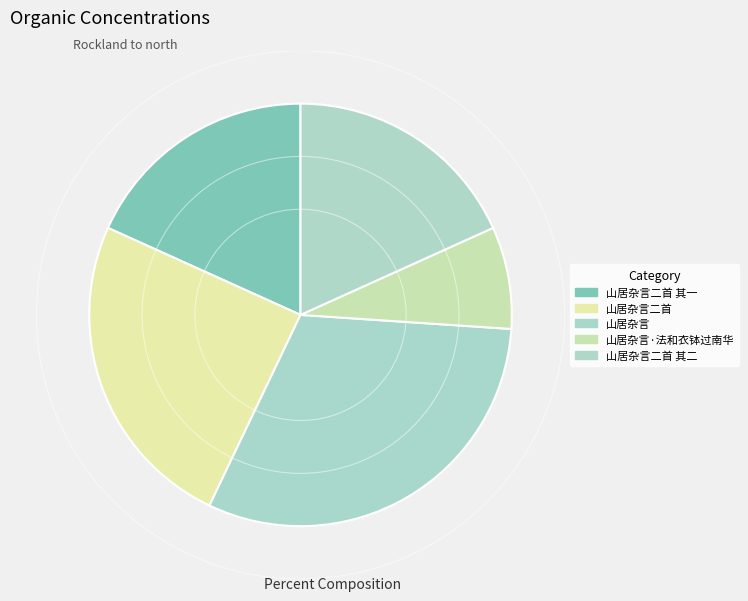

Is there a majority slice in this chart?

No